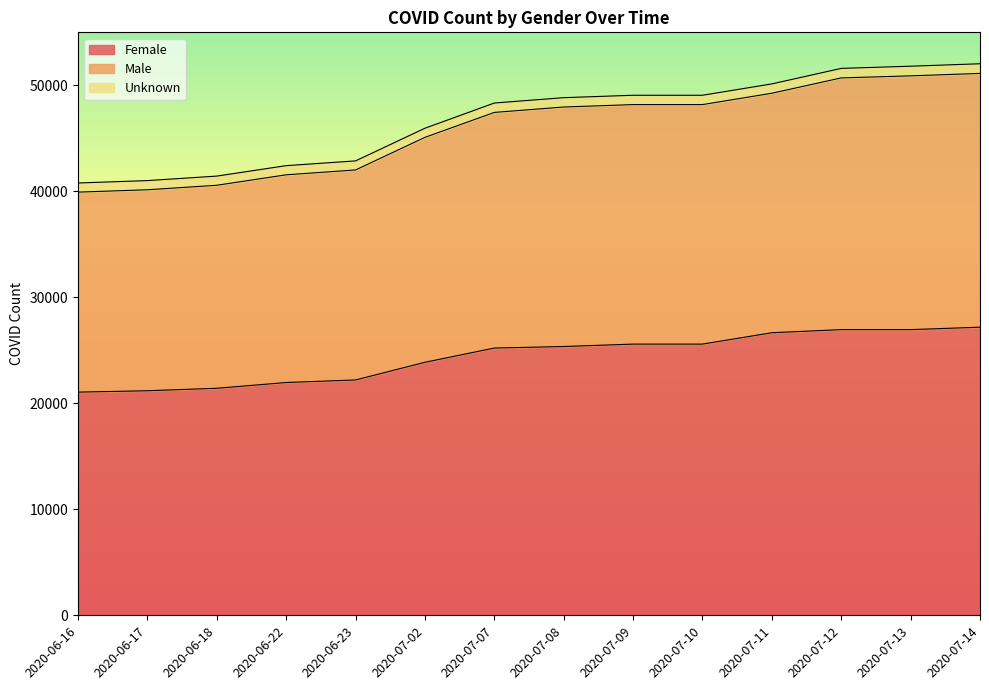

True or false: Female and Male intersect in this chart.

False